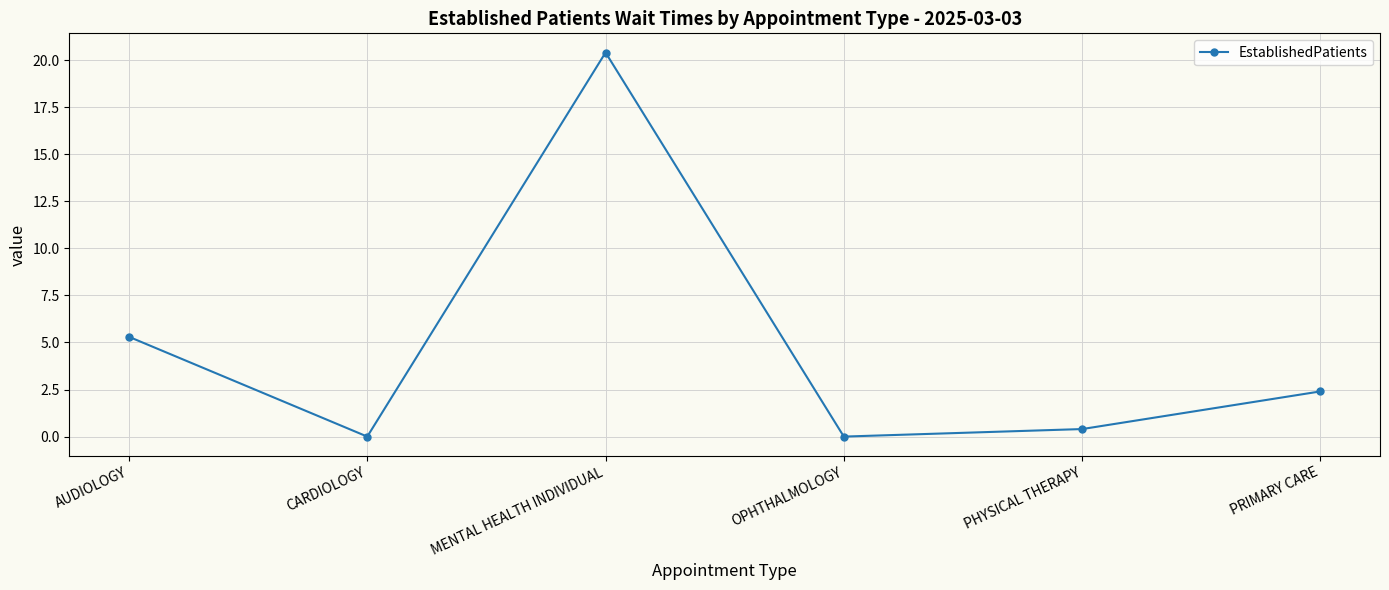

Is it true that the value at CARDIOLOGY is 11.1?

False